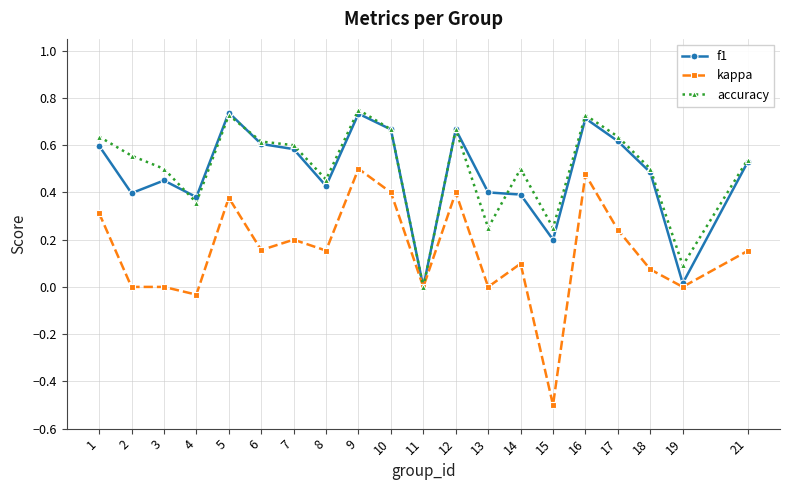

Which series has the largest range (max minus min)?

kappa